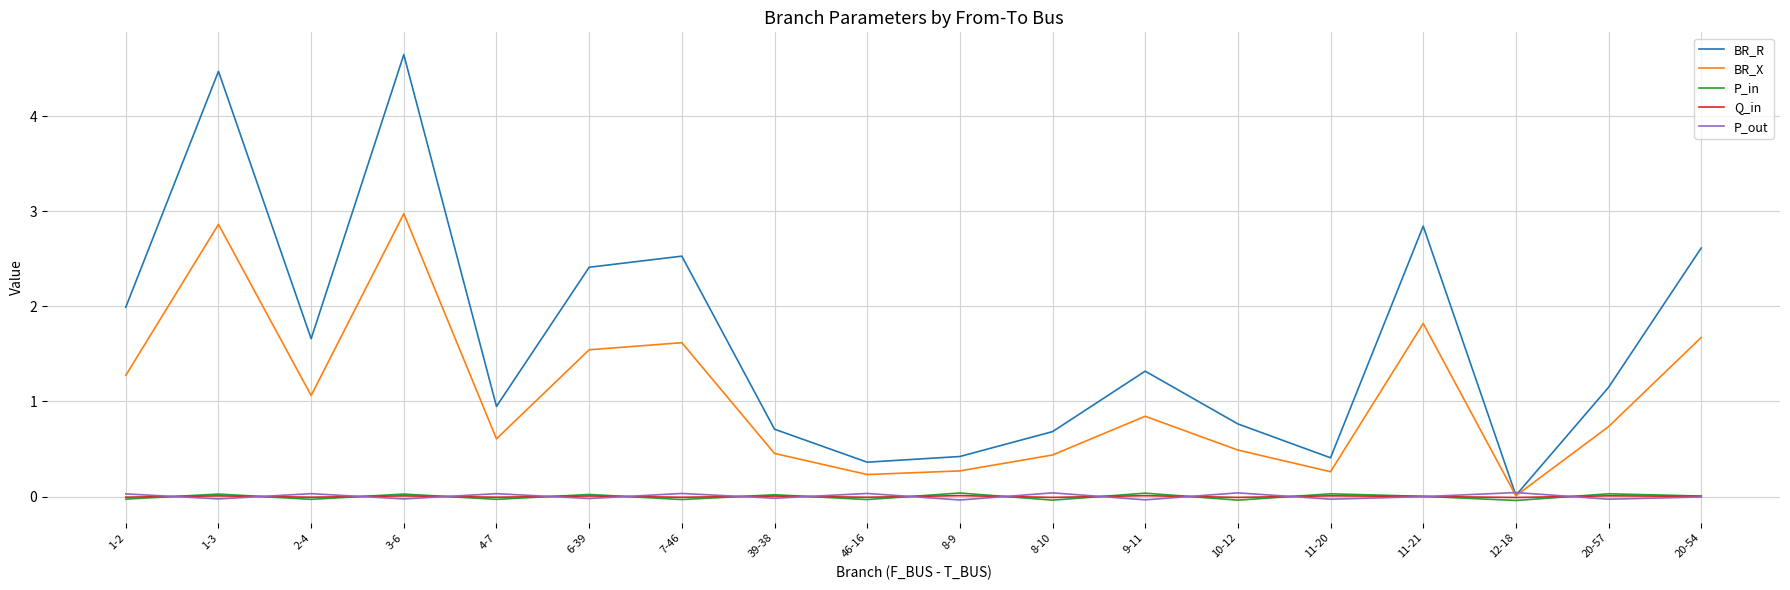

At which category does the chart reach its peak across all series?

3-6